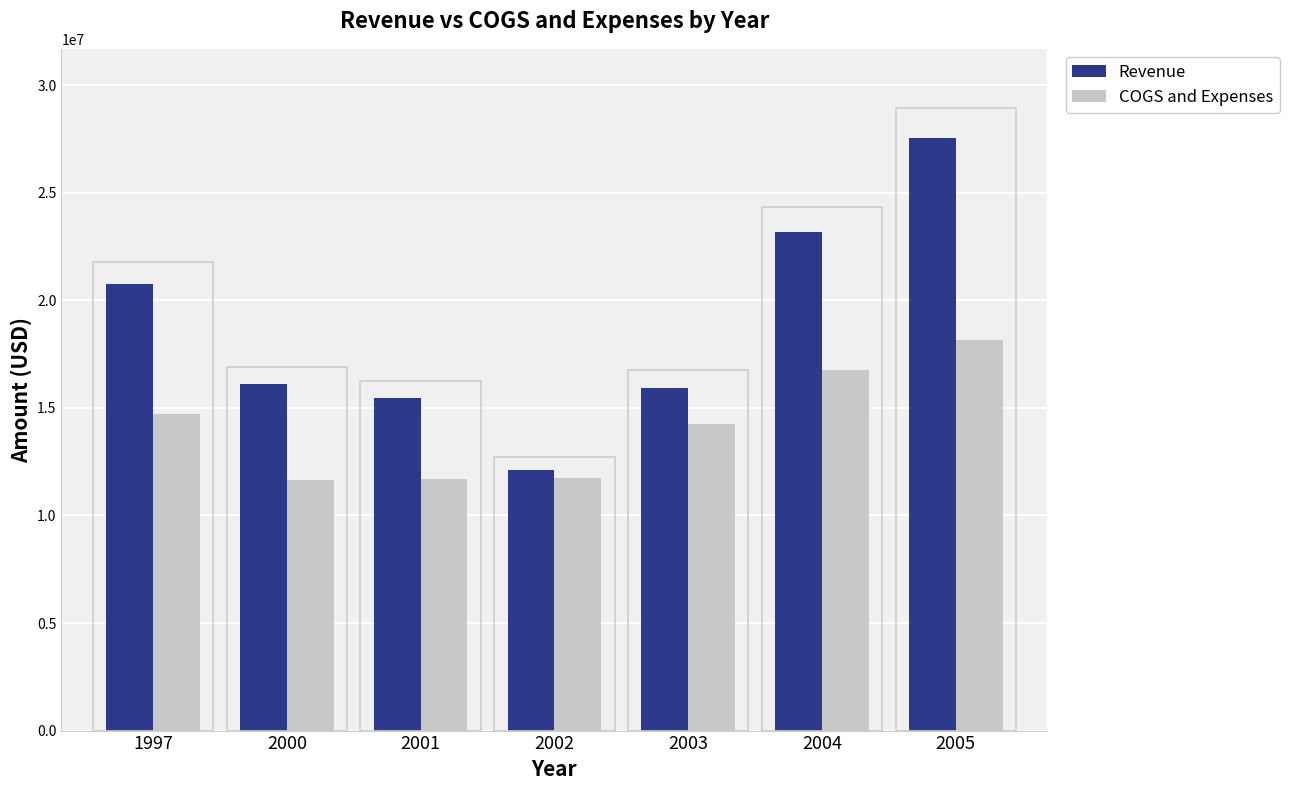

What is the difference between the highest and lowest values at 1997?

6047000